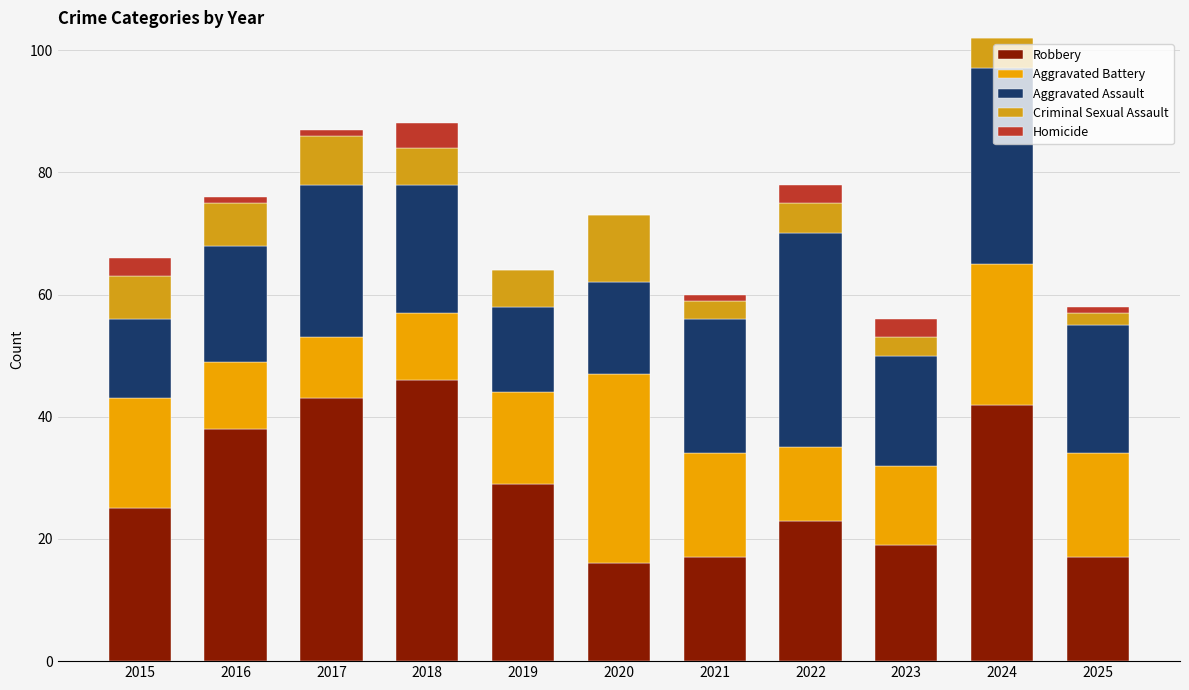

Which series changed the most between 2016 and 2024?

Aggravated Assault